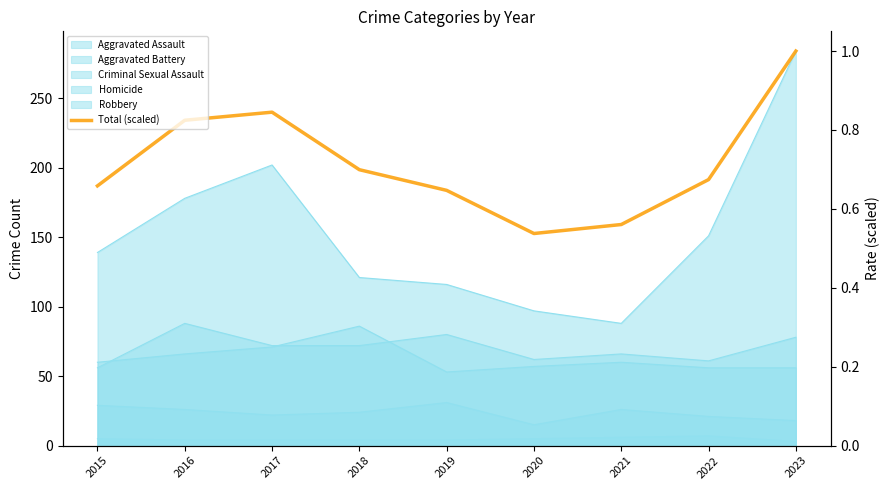

Reading right to left, extract all data points from this chart.

2023=284.0	2022=191.5	2021=159.1	2020=152.7	2019=183.7	2018=198.6	2017=240.0	2016=234.2	2015=187.0